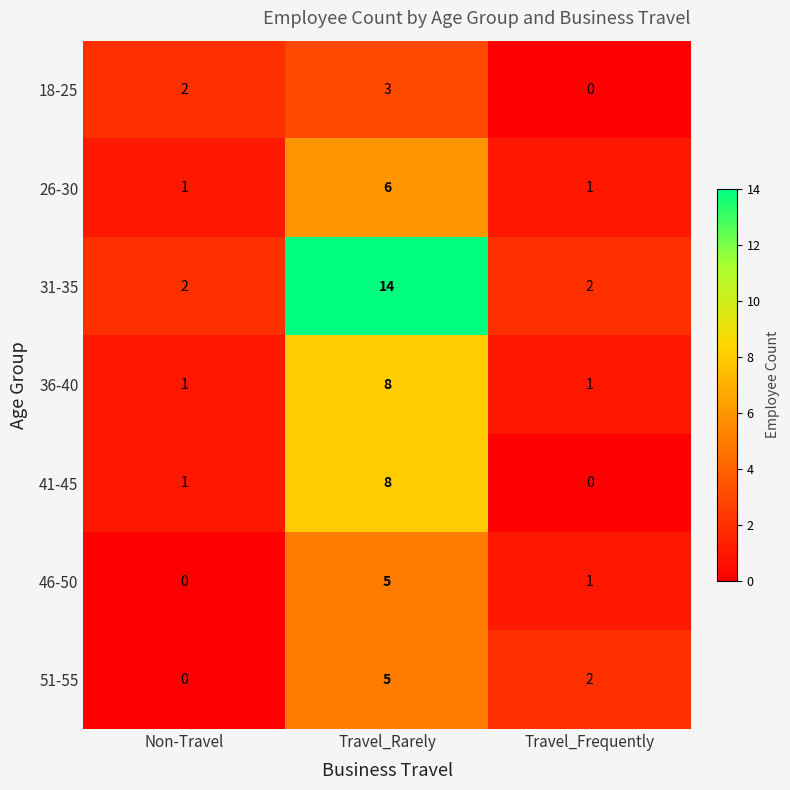

Which series has the widest spread of values?

31-35